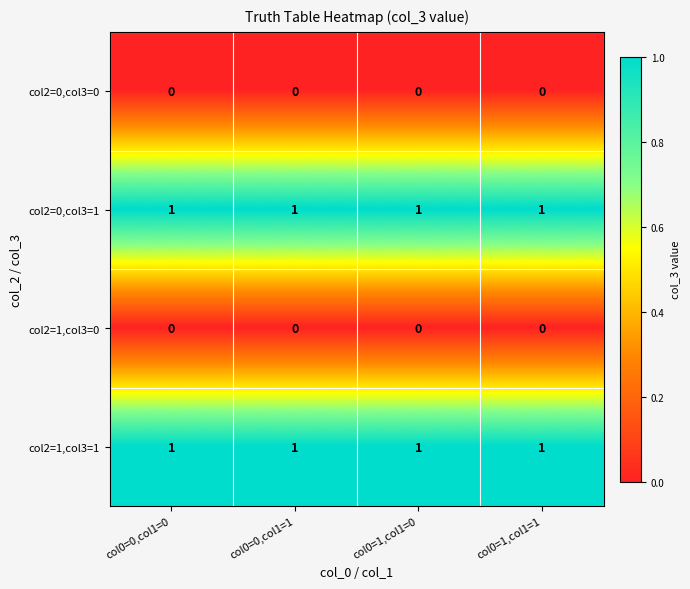

At how many categories does at least one series exceed 0?

4